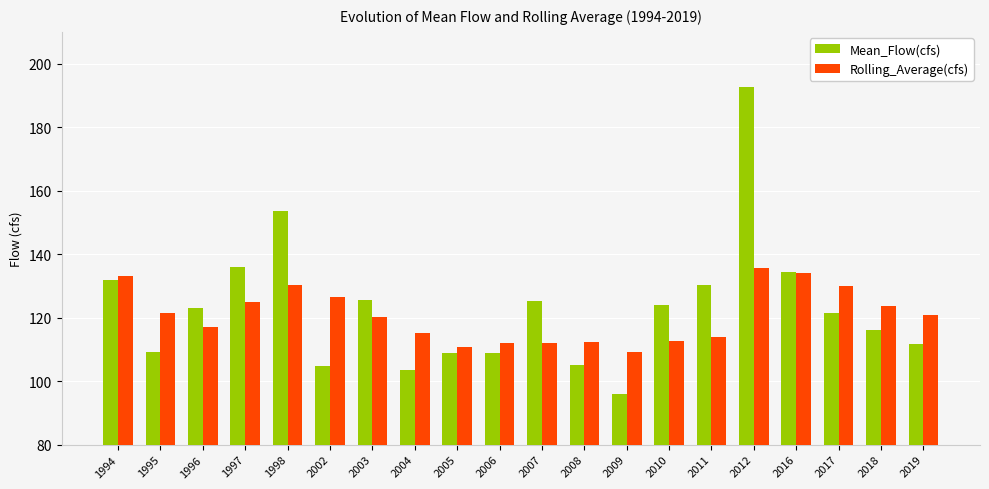

How many categories are shown in the chart?

20